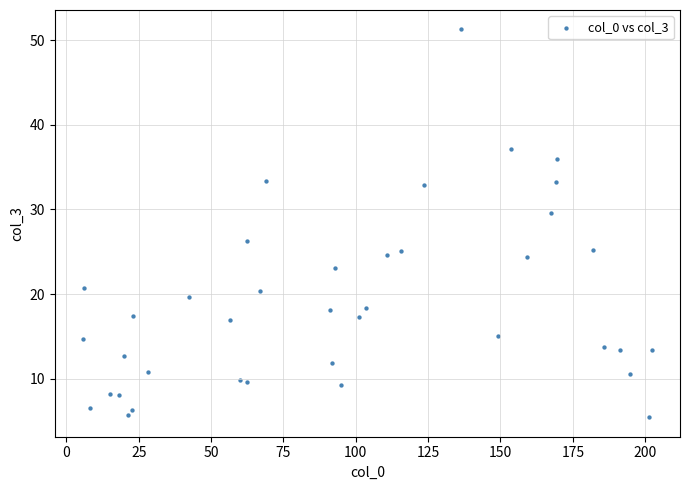

What is the range of Y values (max minus min)?

45.8